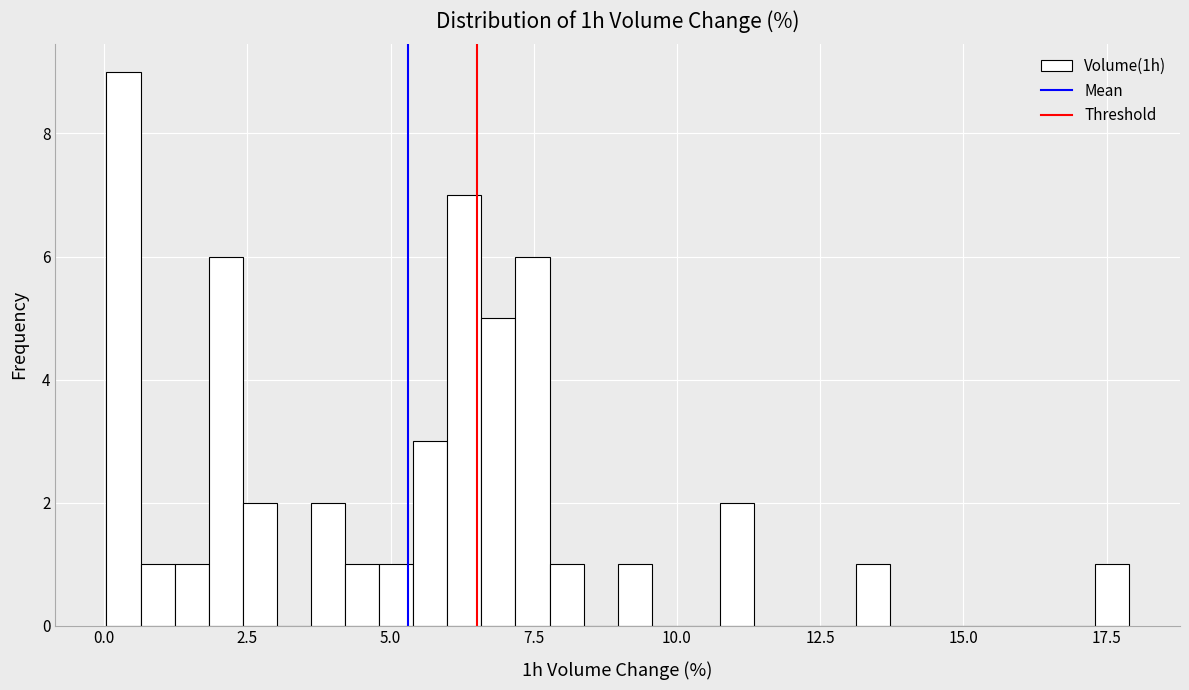

Around what value on the x-axis is the tallest bar? Give the approximate position of its centre, as read against the axis.

0.5